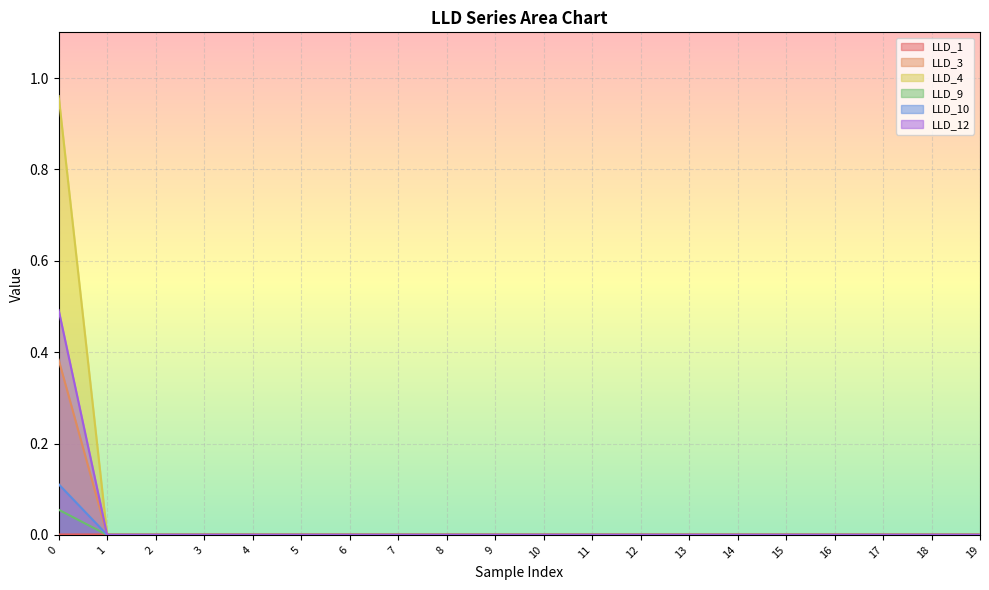

The LLD_9 series shows 0.0 at 3. True or false?

True